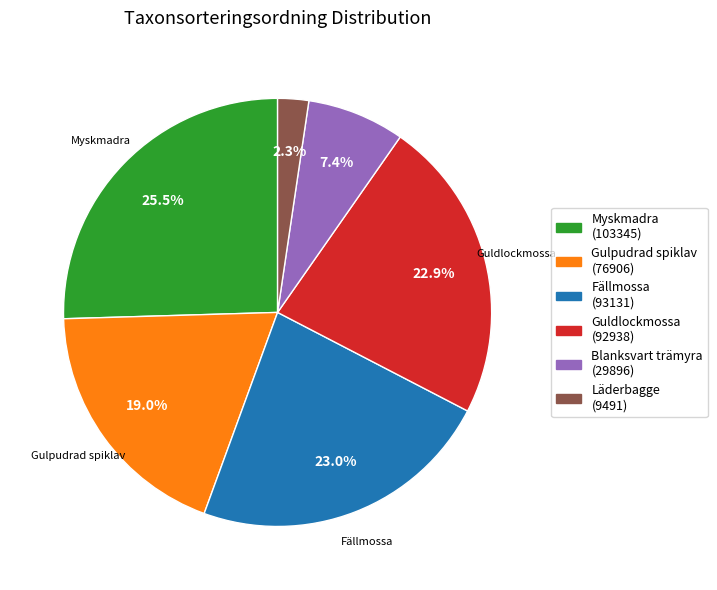

Does any single category account for the majority?

No